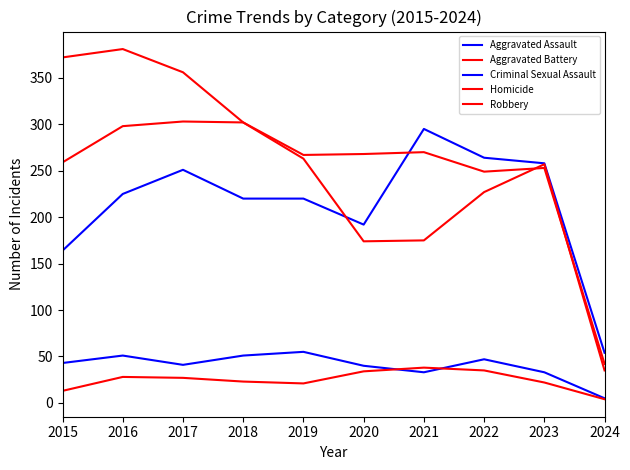

How many lines are shown in the chart?

5